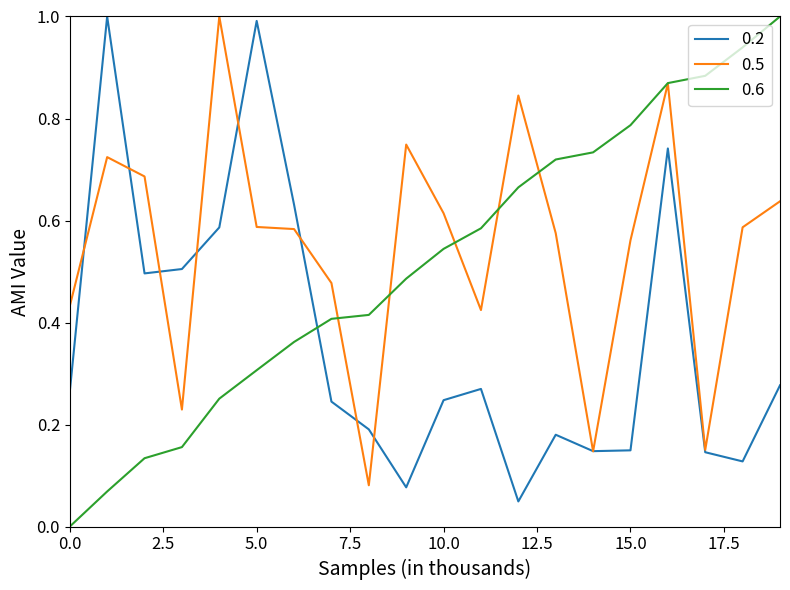

List the series in order of their overall mean, lowest first.

0.2, 0.6, 0.5